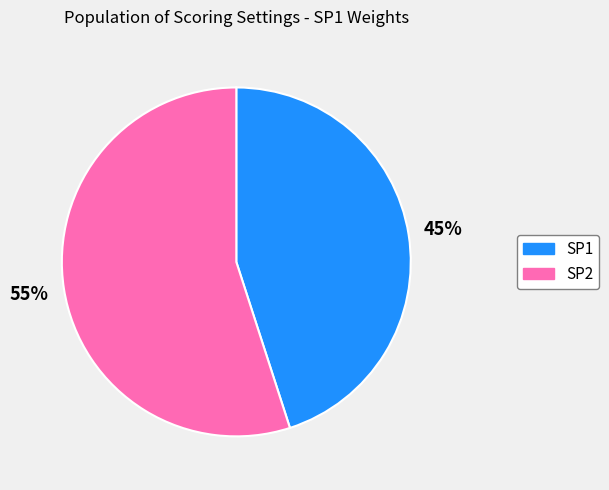

To the nearest percent, what is the combined percentage of SP1 and SP2?

100%